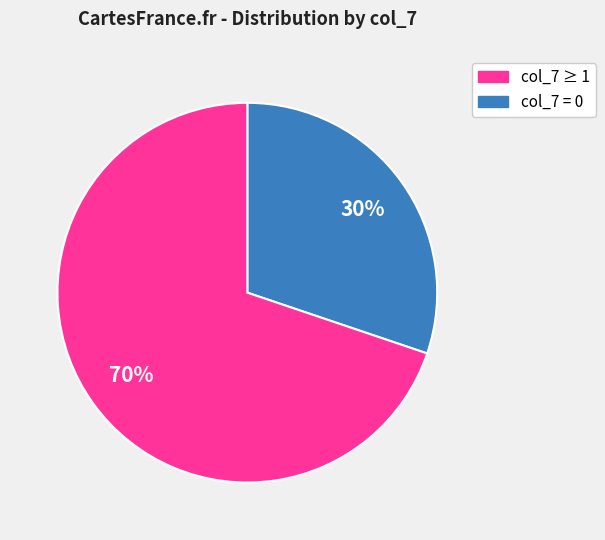

To the nearest percent, what is the difference between the largest and smallest slice percentages?

40%